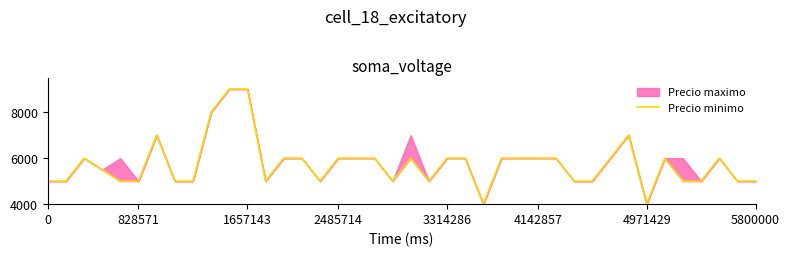

How many data points does each series have?

40